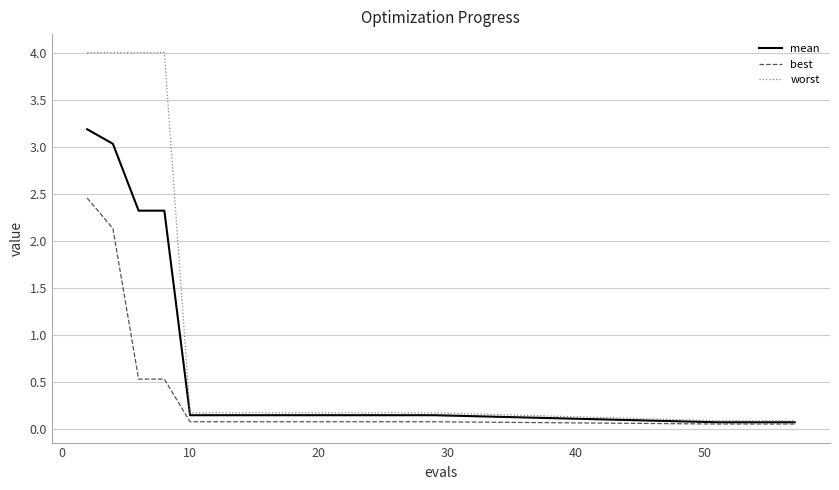

What is the maximum value shown in the chart?

4.0